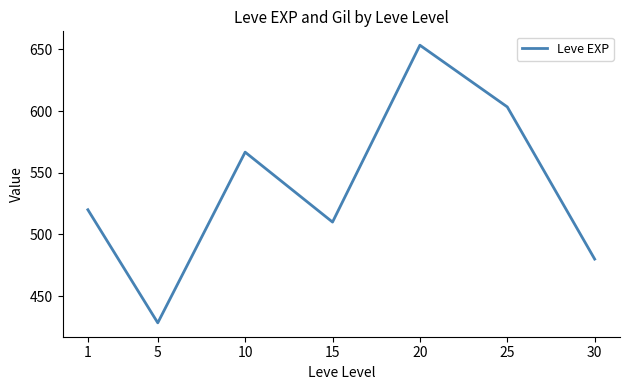

Reading left to right, list all the values displayed in this chart.

1=520.0	5=428.3	10=566.7	15=510.0	20=653.3	25=603.3	30=480.0